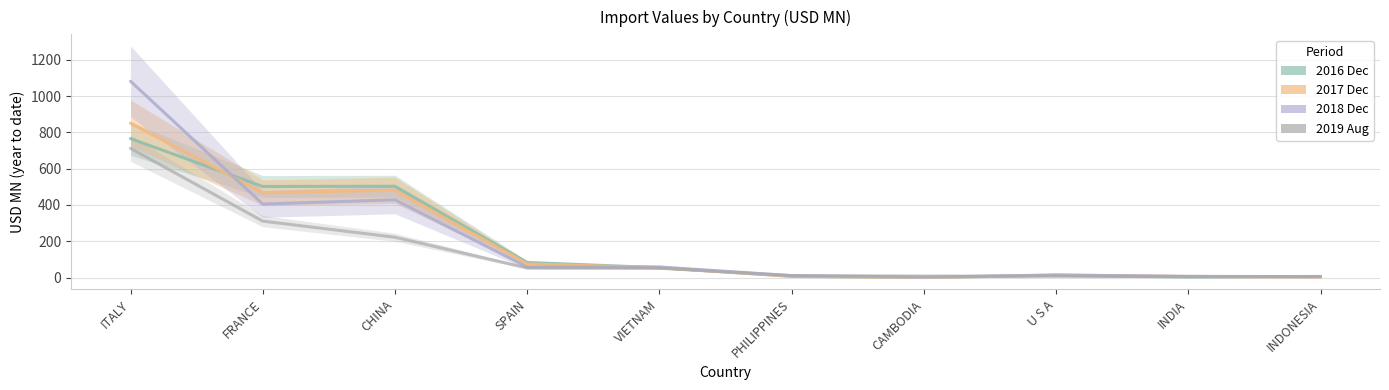

Which label corresponds to the largest value in the chart?

ITALY